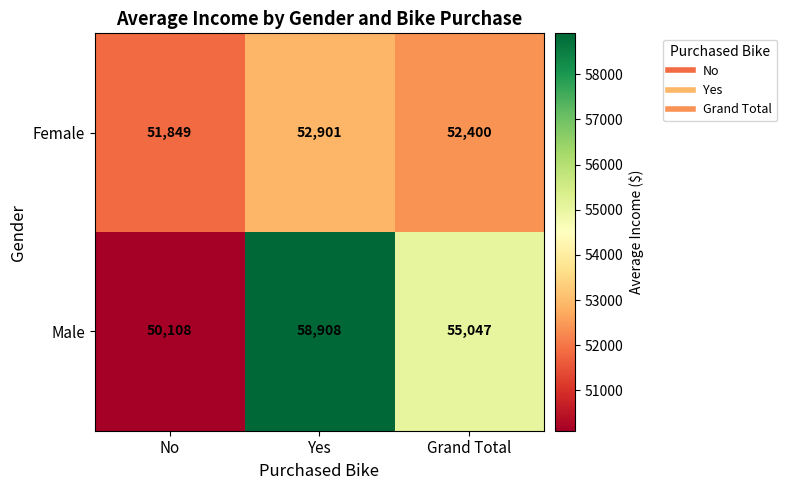

The Female series shows 51849 at No. True or false?

True